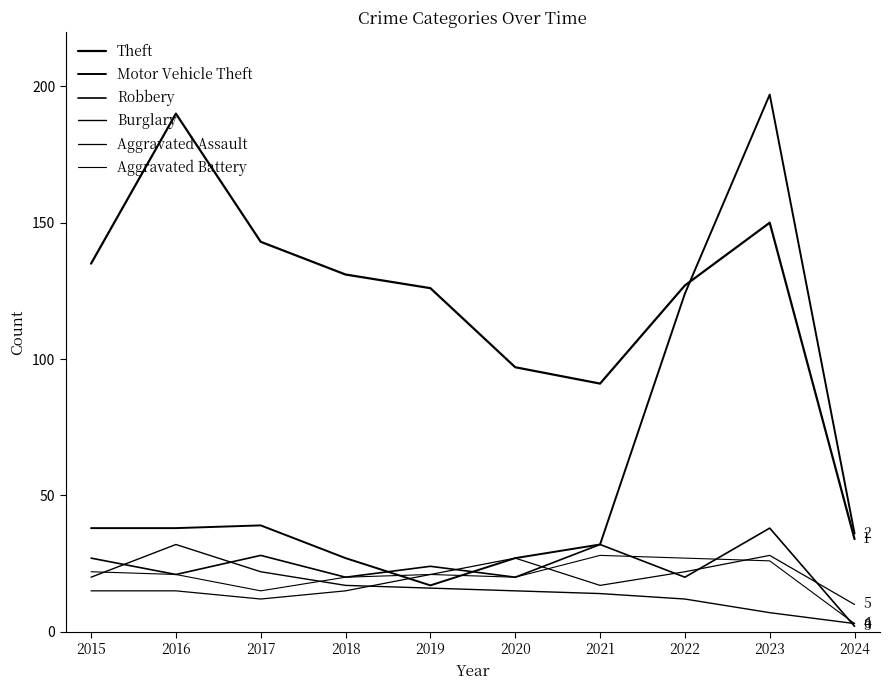

How many lines are shown in the chart?

6